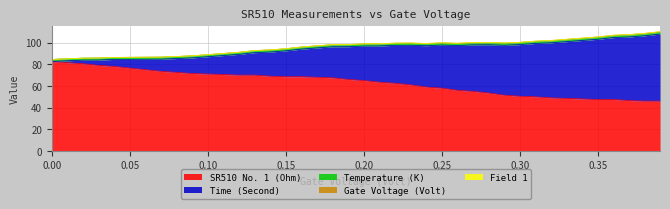

What is the label of the 2nd point from the right?

0.38